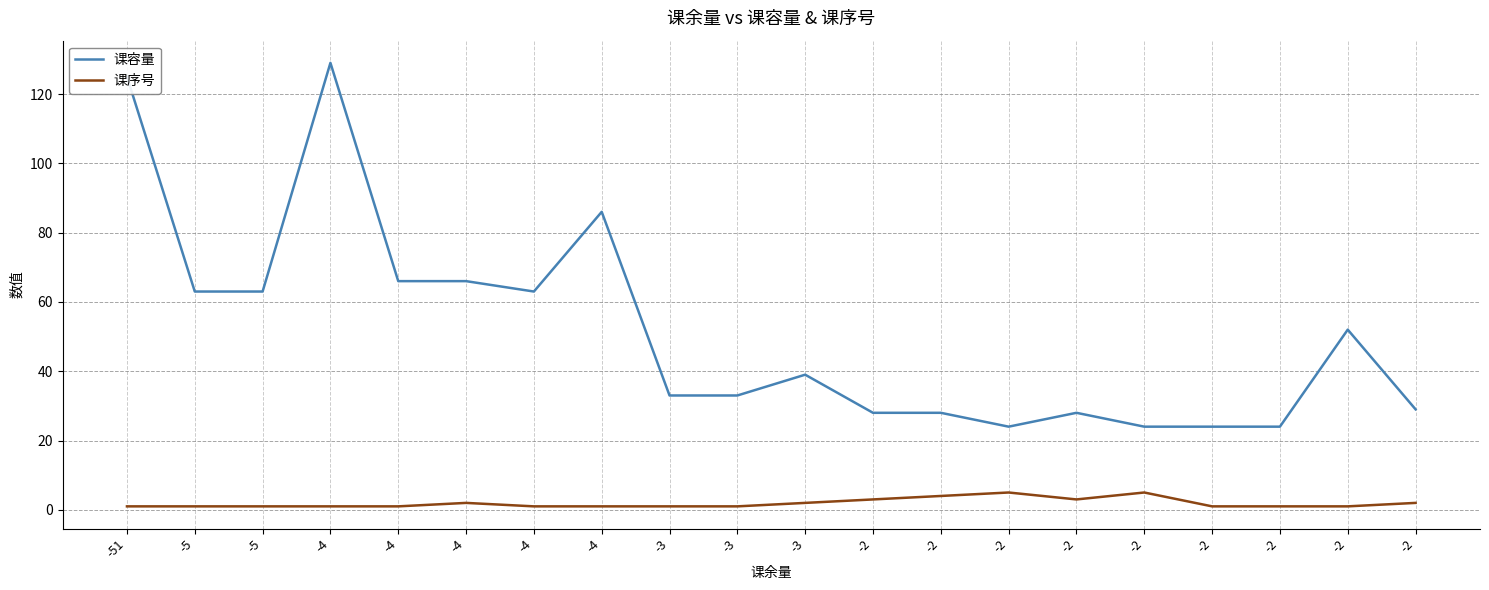

Is this an area chart (filled region under the line)?

No